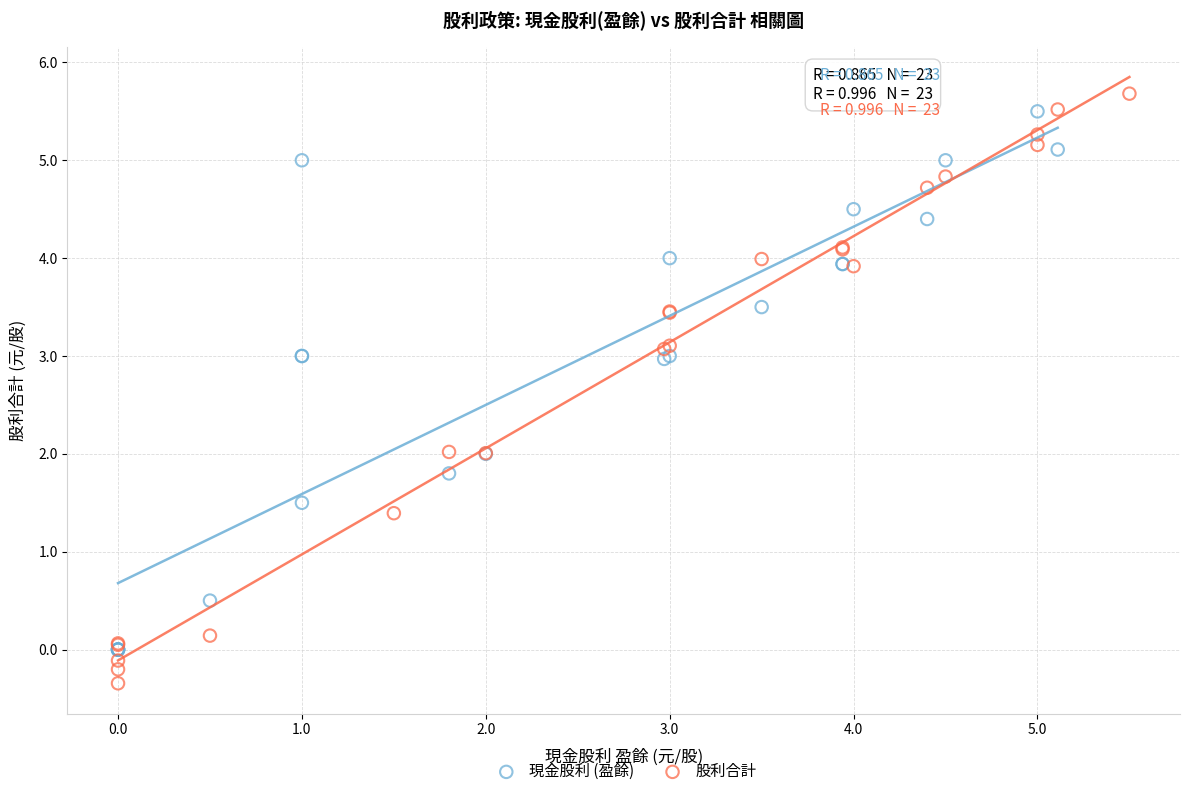

Which series reaches the maximum Y coordinate?

股利合計